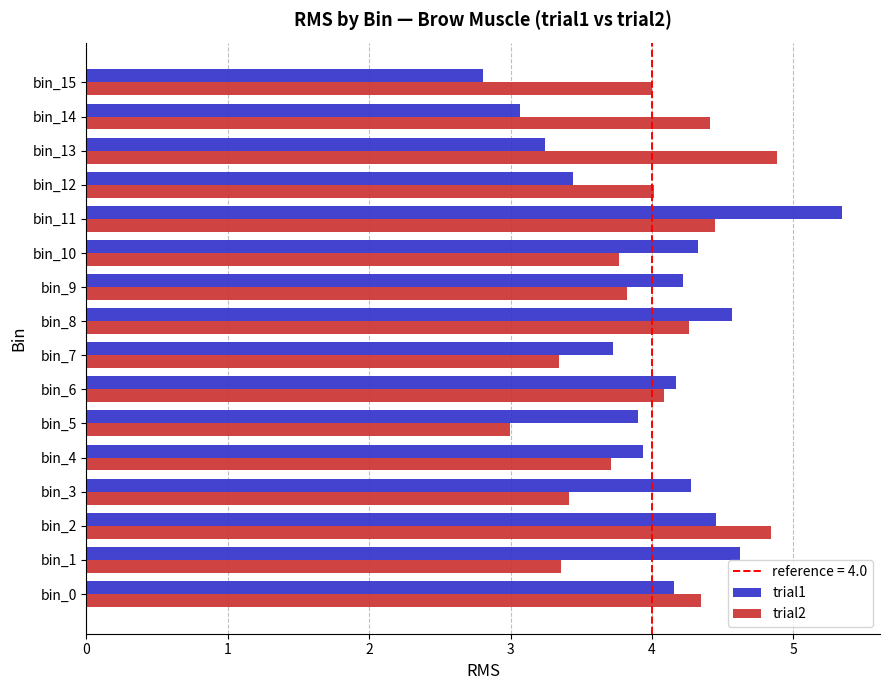

True or false: trial1 has a value of 2.5 at bin_10.

False